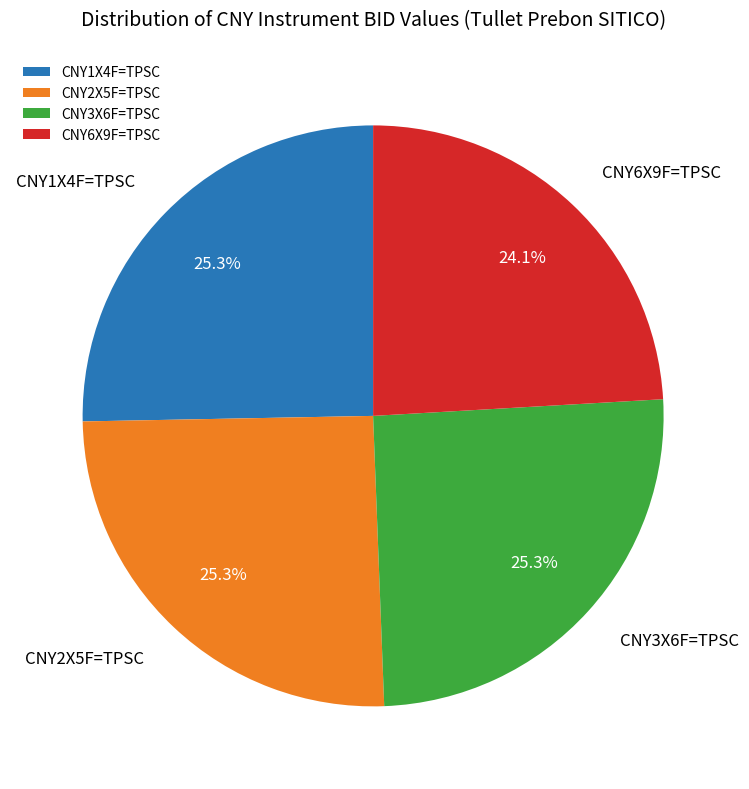

To the nearest percent, what portion does CNY3X6F=TPSC represent?

25%